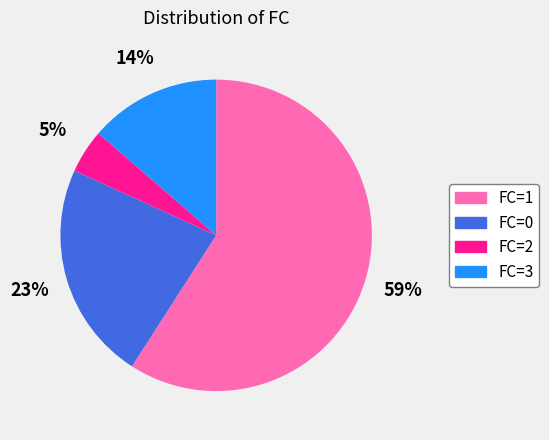

Count the number of slices in the pie.

4